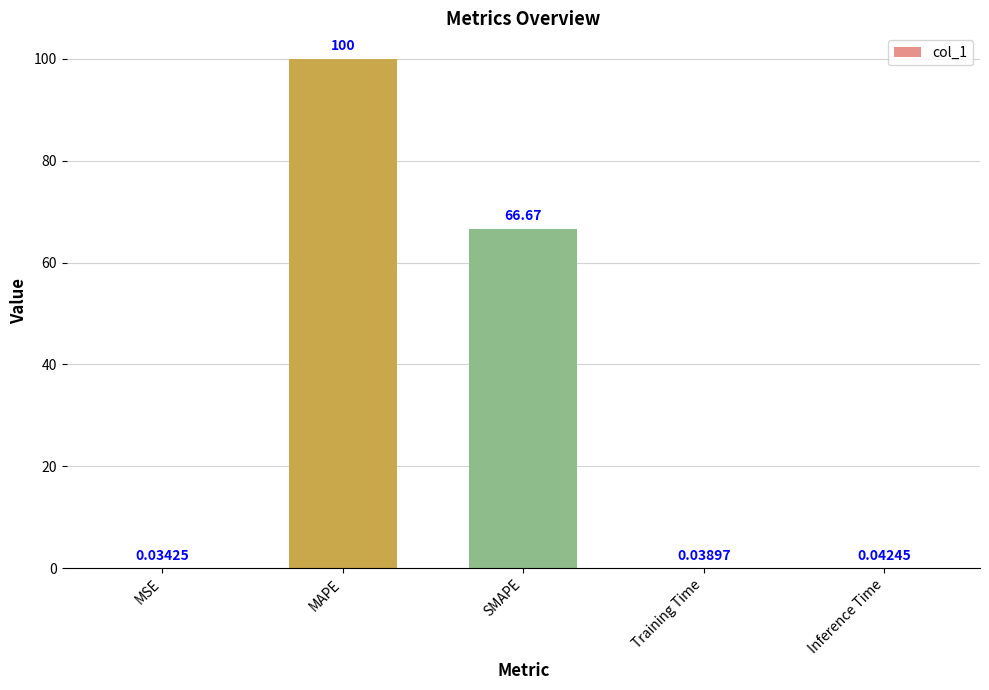

At which category does the chart reach its peak across all series?

MAPE